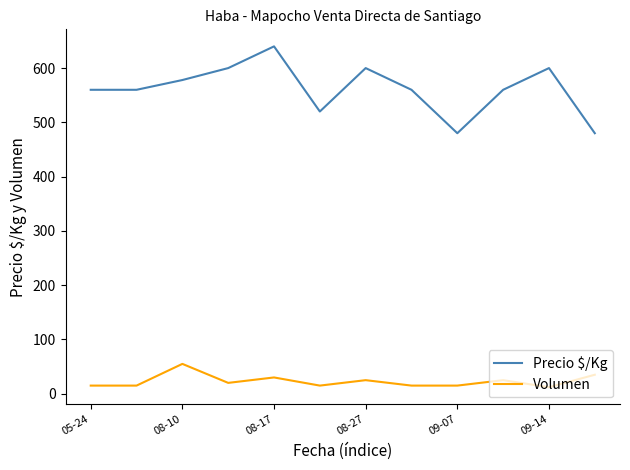

What is the difference between the maximum and minimum values in the Precio $/Kg series?

160